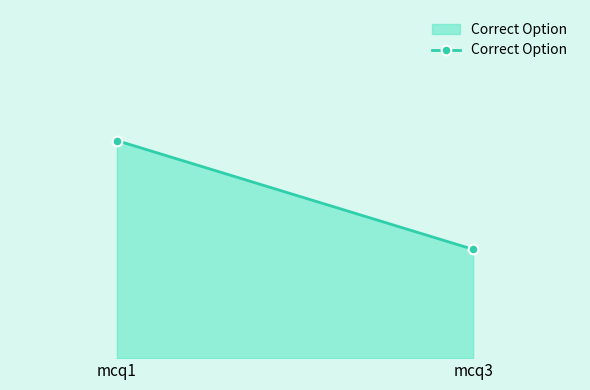

At which category does the chart reach its peak across all series?

mcq1